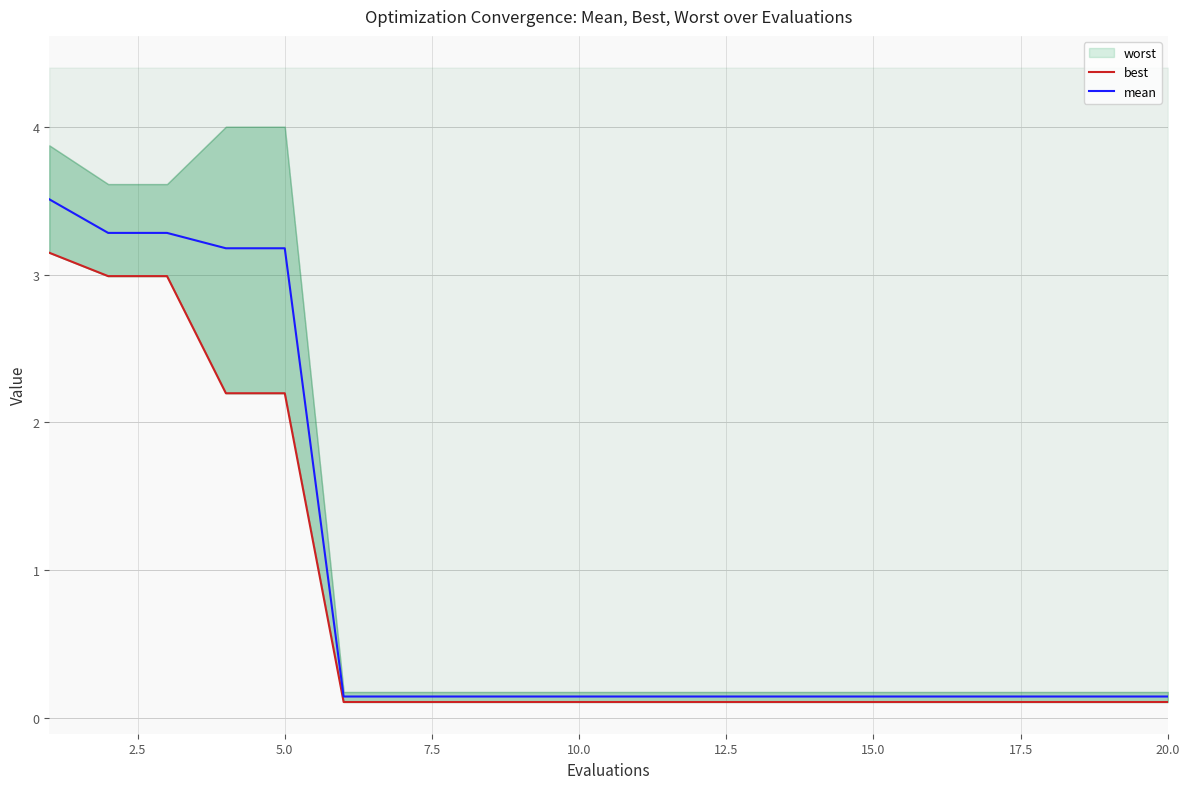

True or false: best and mean intersect in this chart.

False